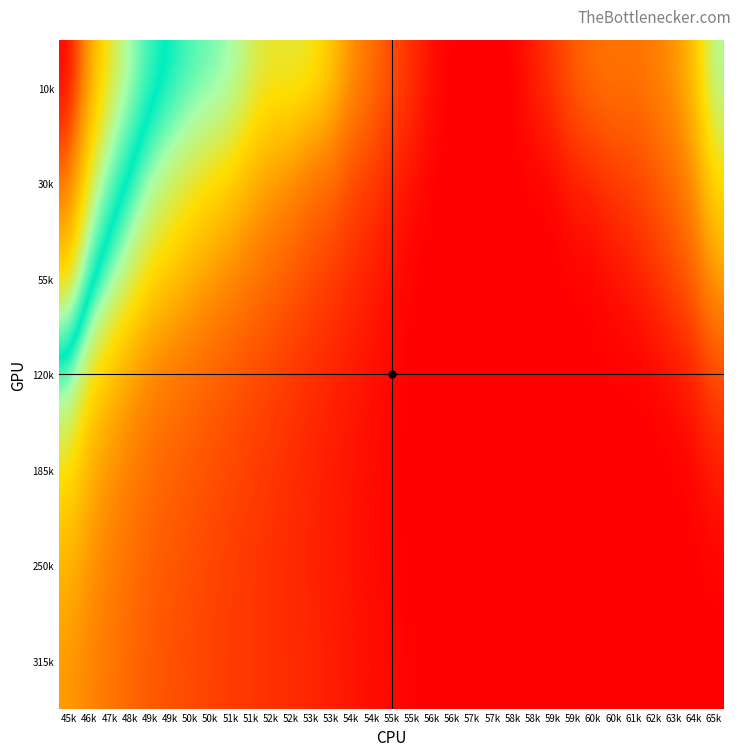

What is the total value across all series at 51k?

2.2